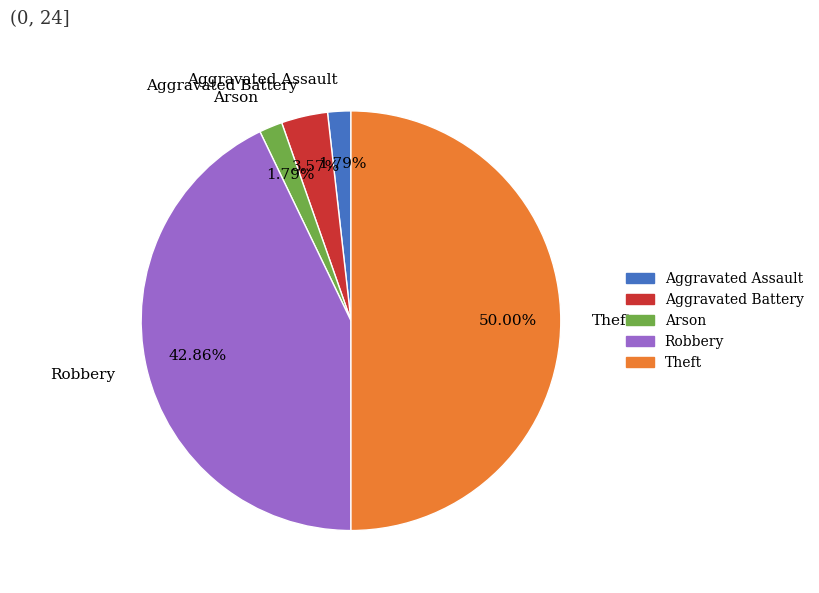

What percentage is NOT represented by Arson?

98.2%